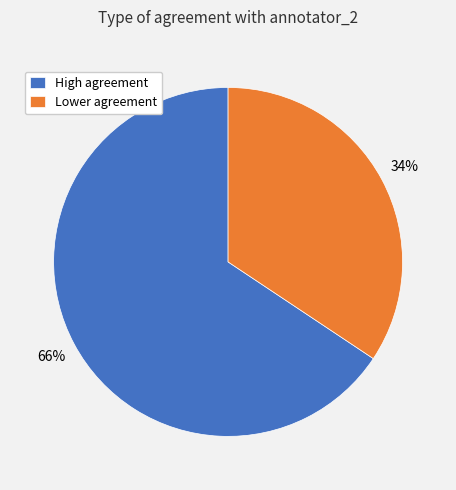

What is the smallest slice in the pie chart?

Lower agreement